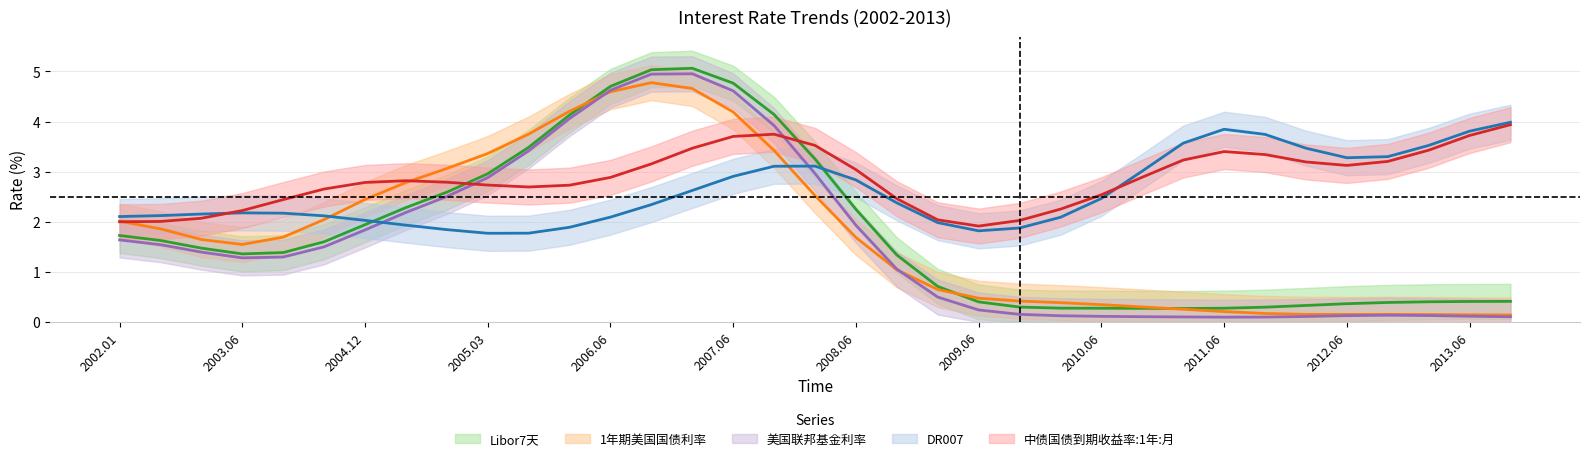

Which category has the lowest value across all series?

2011.06